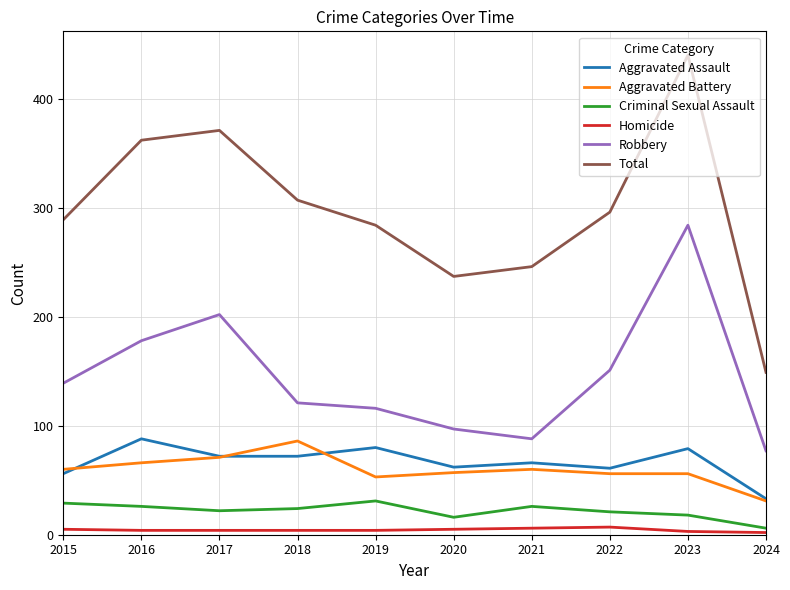

Which series has the widest spread of values?

Total